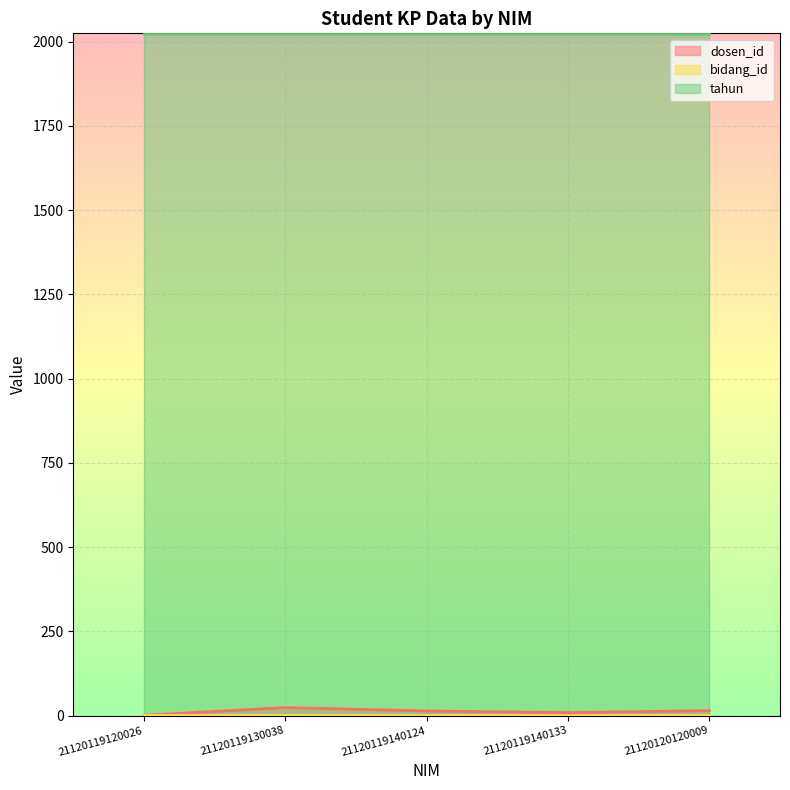

Reading left to right, extract all data points from this chart.

dosen_id: 1	24	14	9	15
bidang_id: 1	1	1	1	1
tahun: 2022	2022	2022	2022	2022